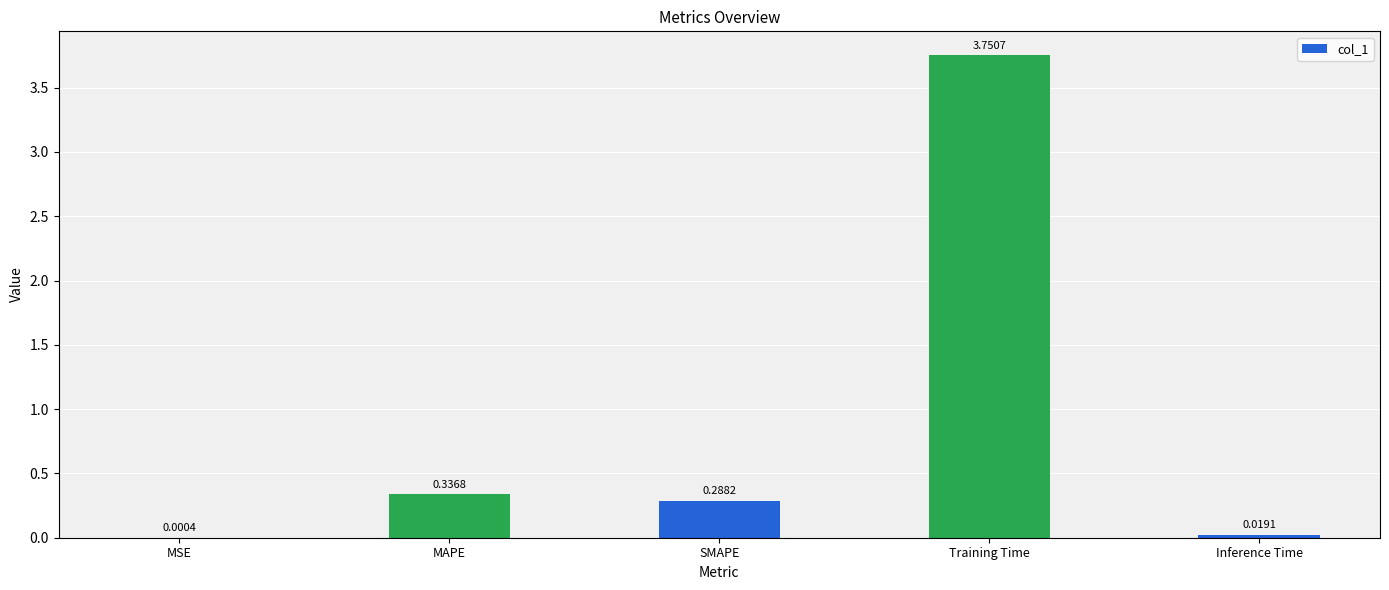

Which category has the highest value across all series?

Training Time